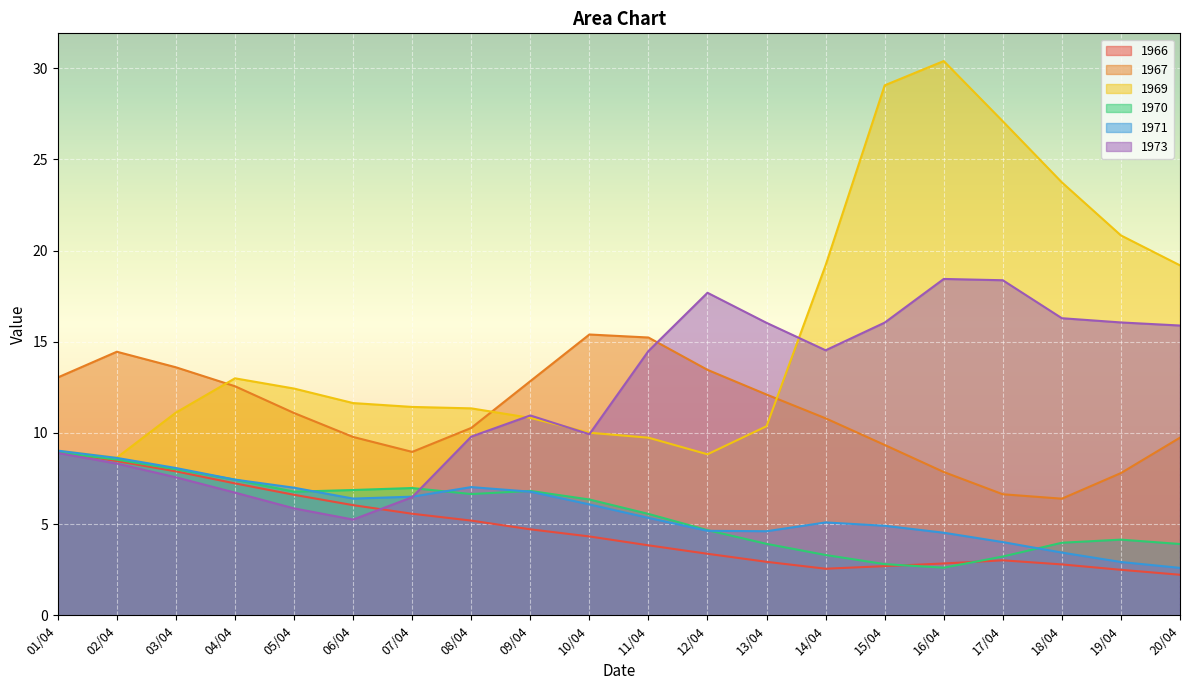

What is the label of the 12th point from the right?

09/04